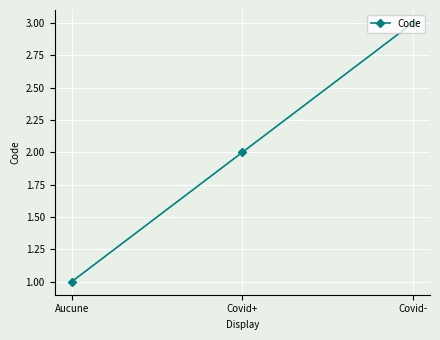

Count the number of data series in this chart.

1